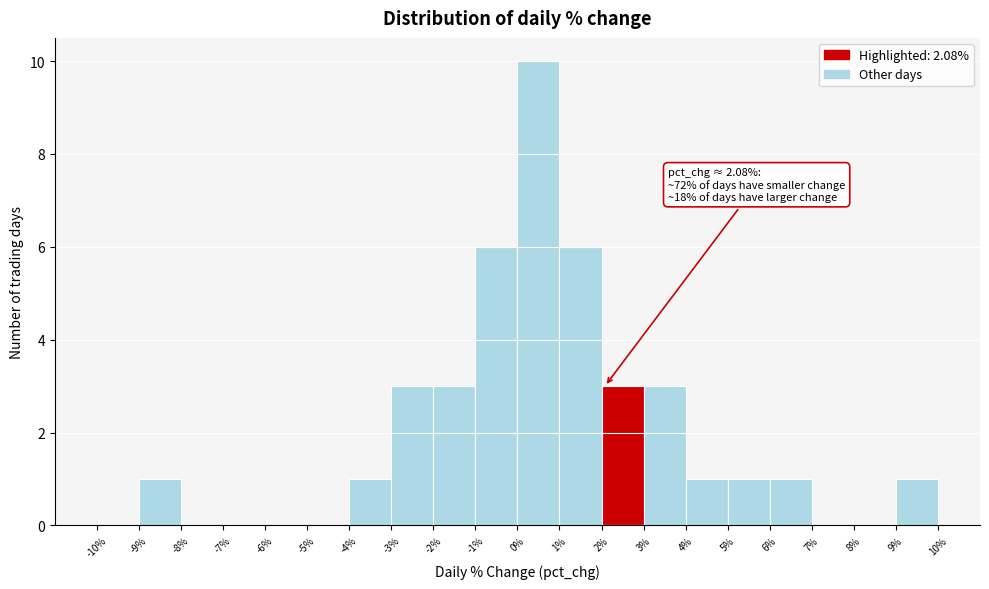

Over which range of the x-axis is the bar tallest?

0% to 1%